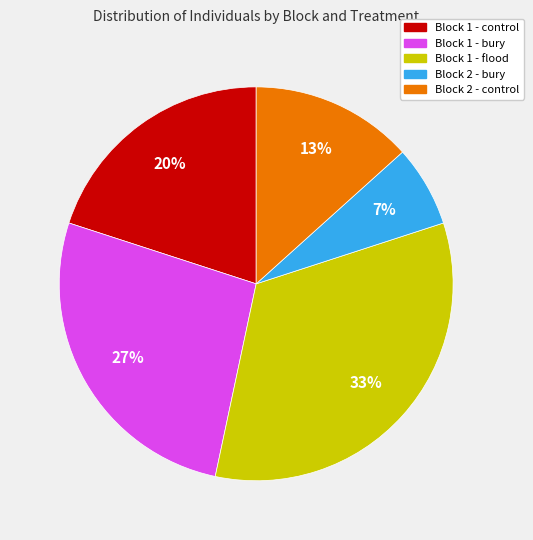

How many segments does this pie chart have?

5